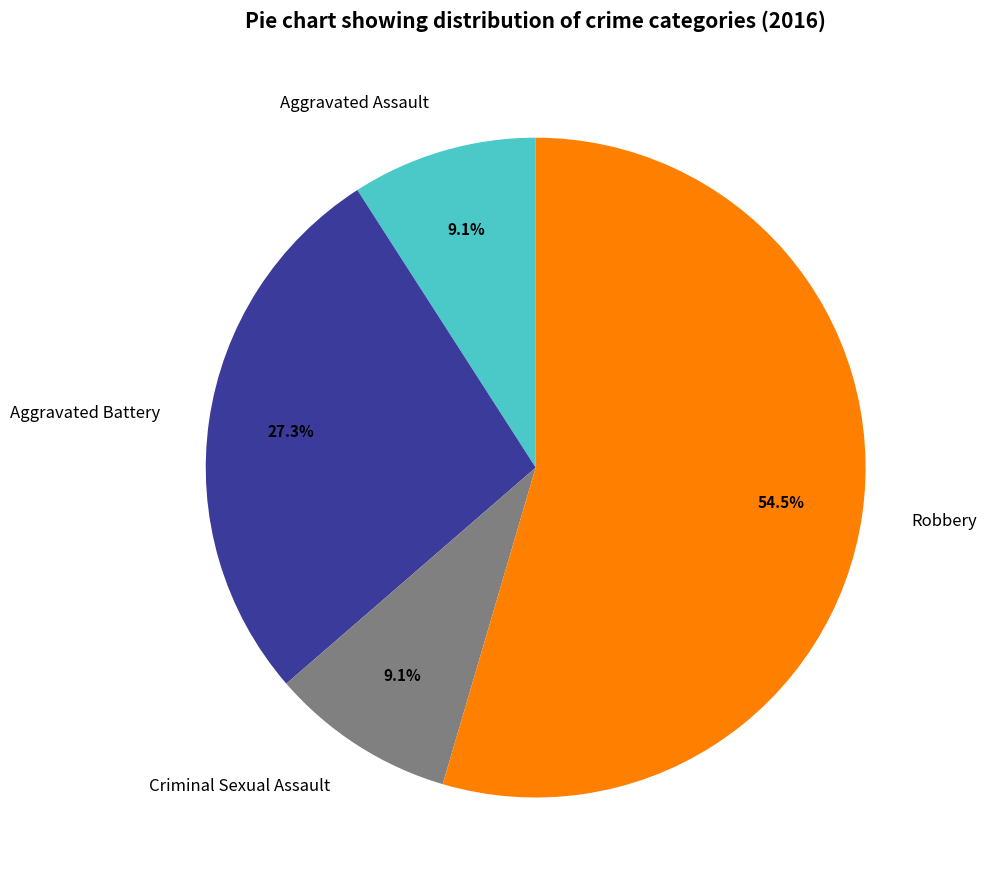

Does any single category account for the majority?

Yes